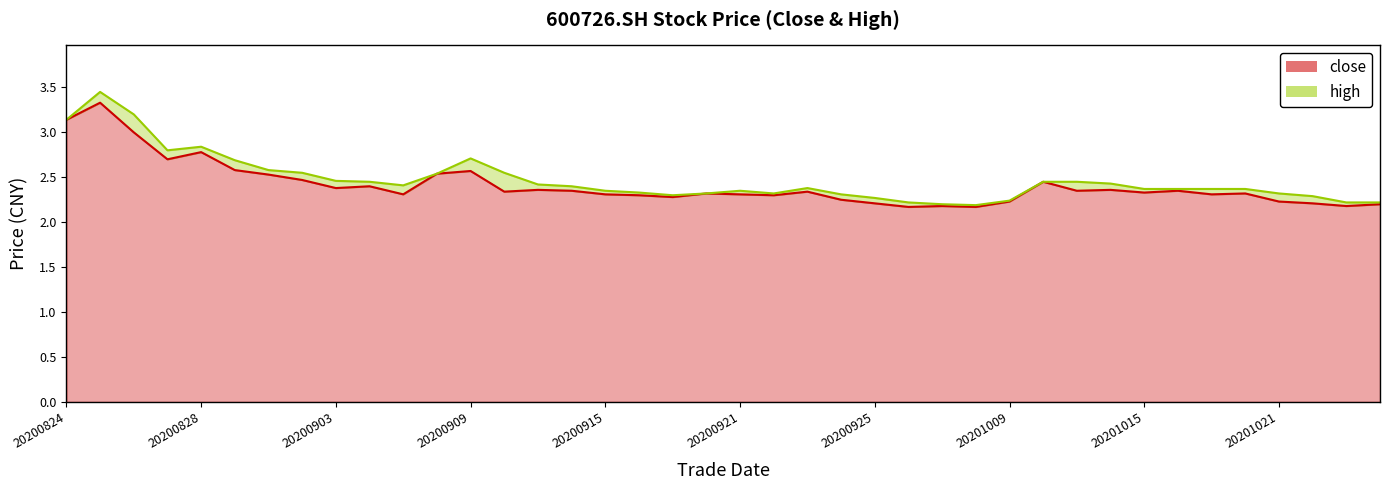

What is the difference between the maximum and minimum values?

1.2